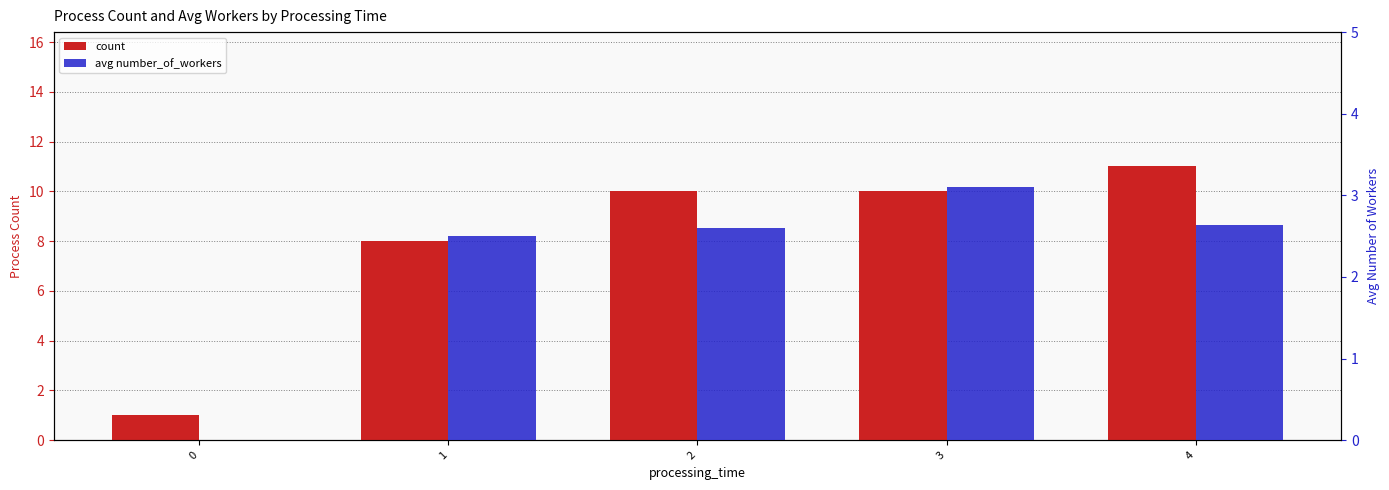

What is the lowest value of the count series?

1.0